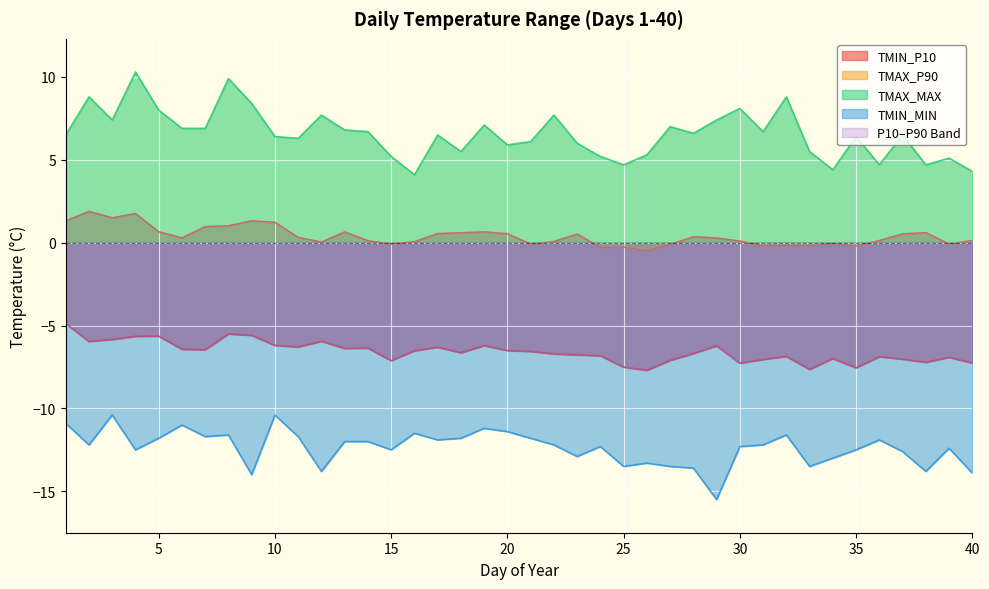

What is the difference between the maximum and second lowest values in the TMAX_MAX series?

6.0